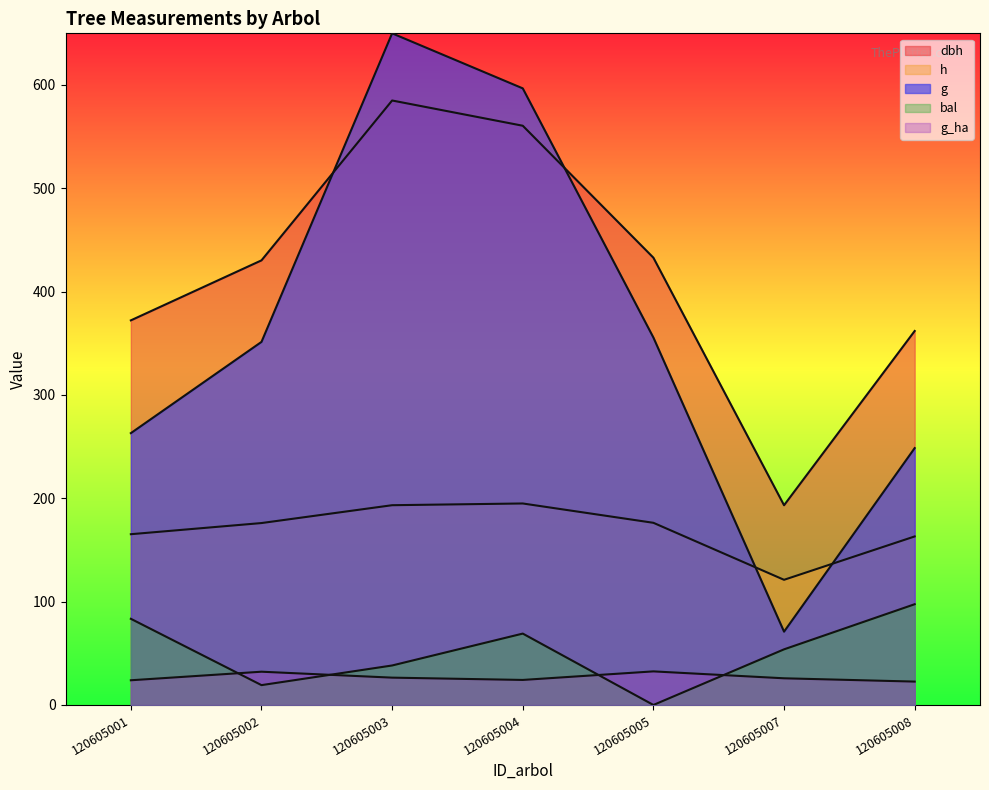

True or false: bal has a value of 58.8 at 120605003.

False